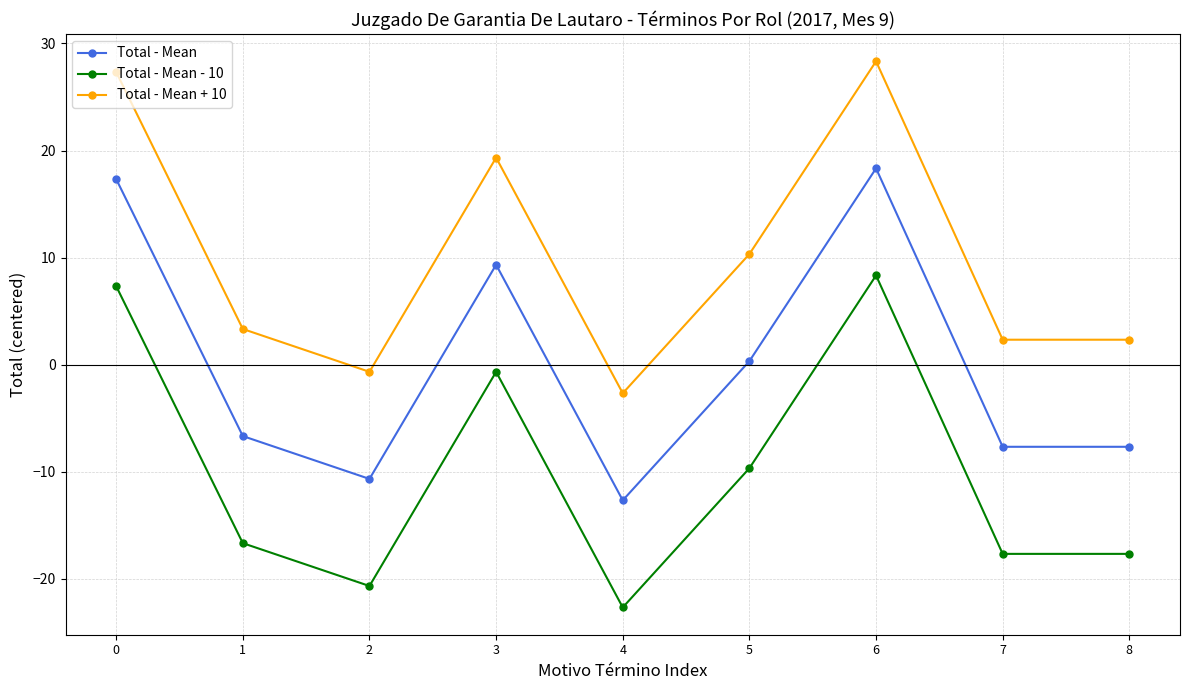

Is the value of Total - Mean - 10 at 3 greater than the value of Total - Mean + 10 at 6?

No